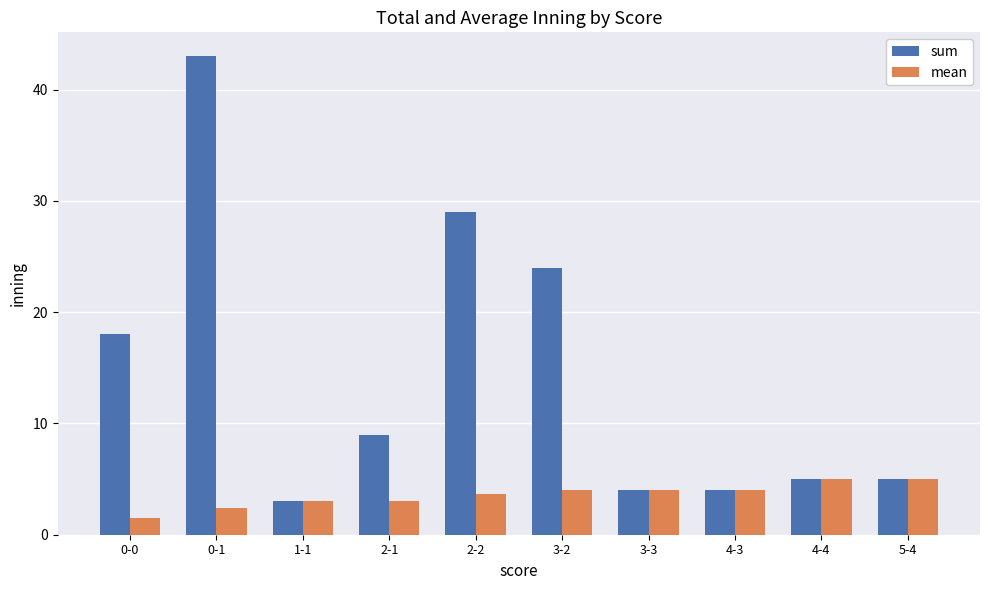

The value of sum at 3-3 is 4.0. True or false?

True